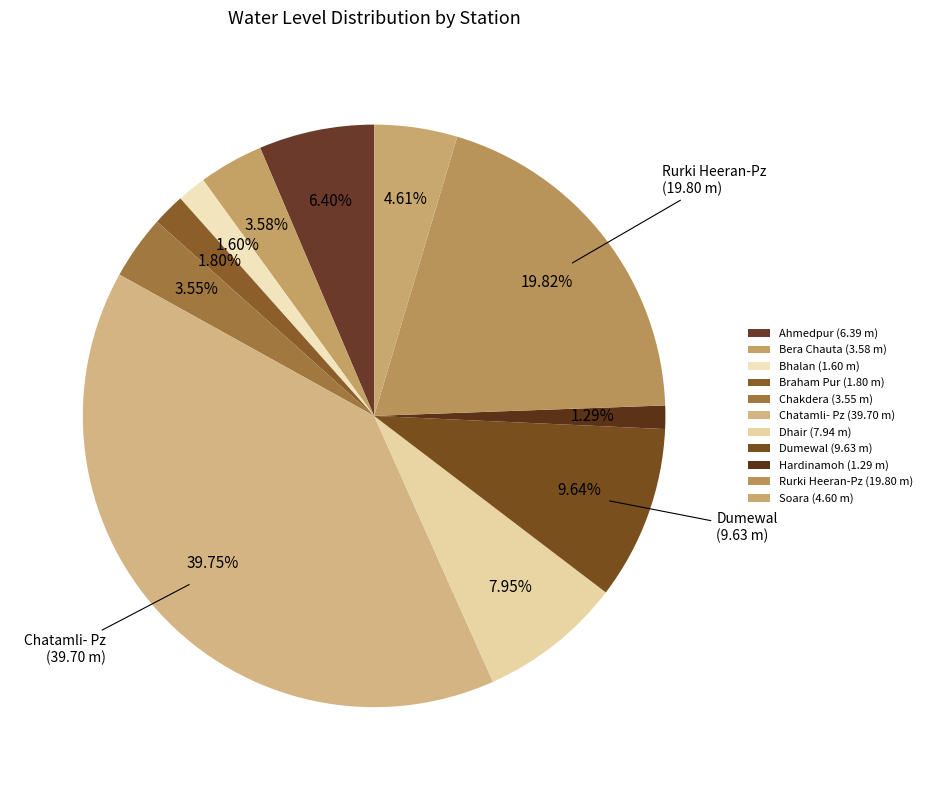

Is there a majority slice in this chart?

No